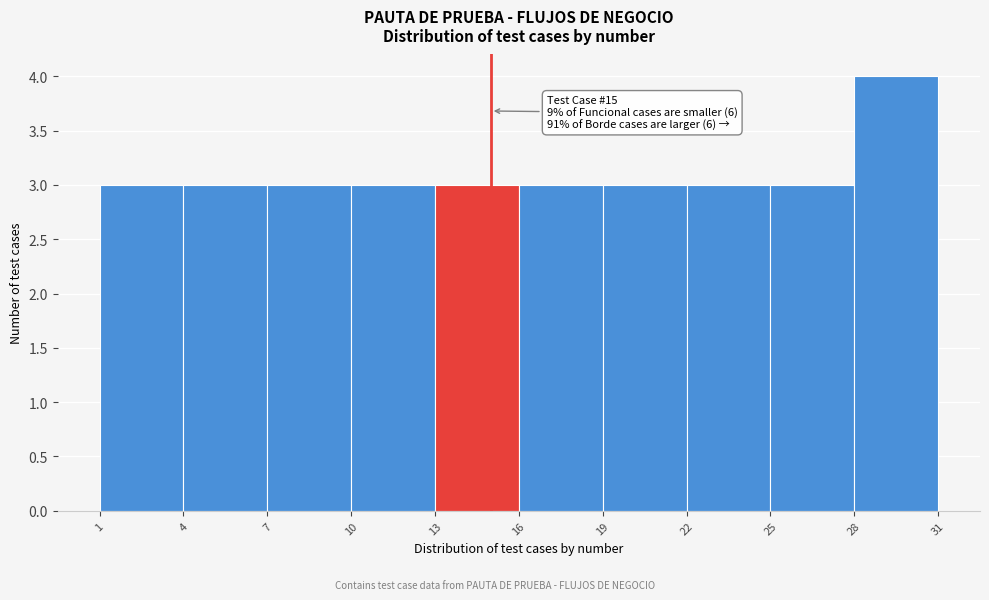

Over which range of the x-axis is the bar tallest?

28 to 31